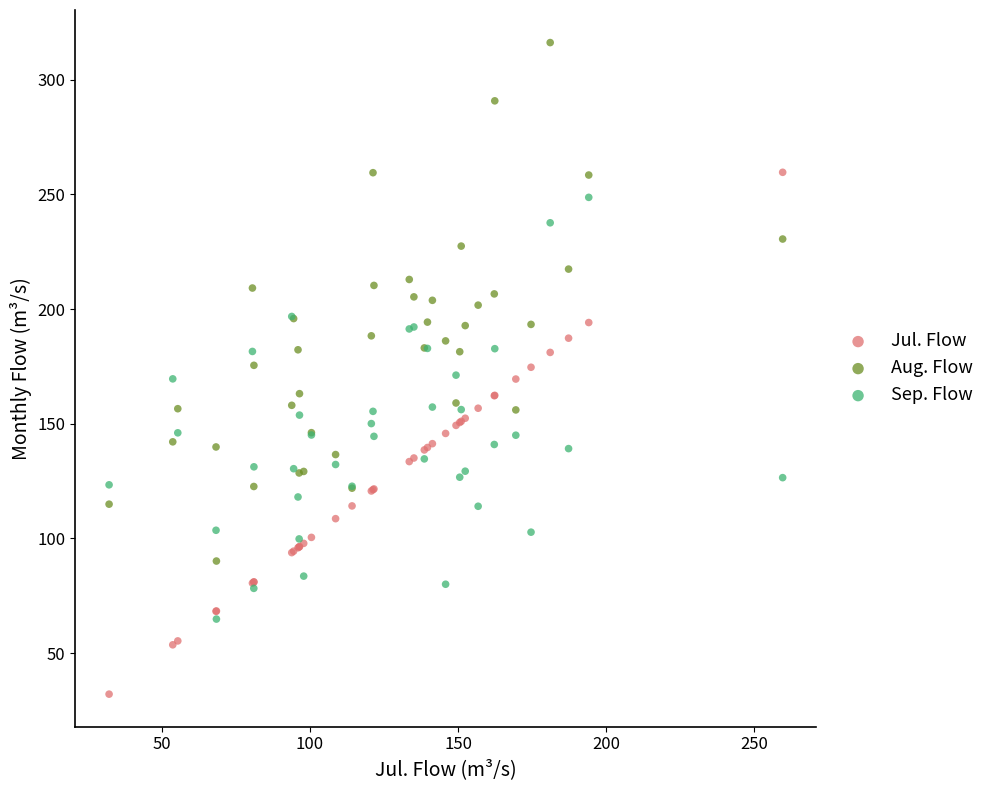

What is the X range (max minus min) for the scatter plot?

227.4